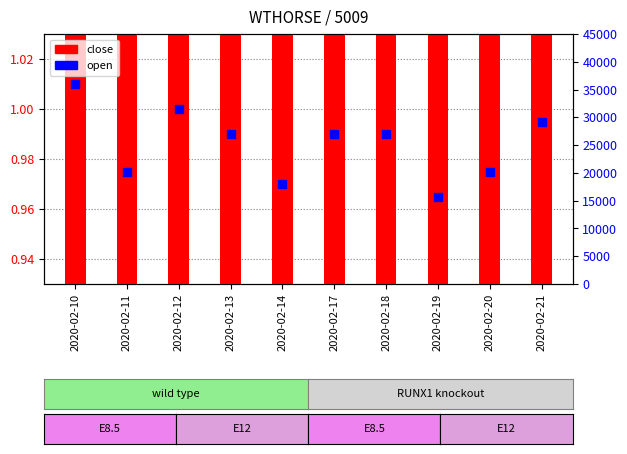

What are all the series names shown in the legend?

close, open